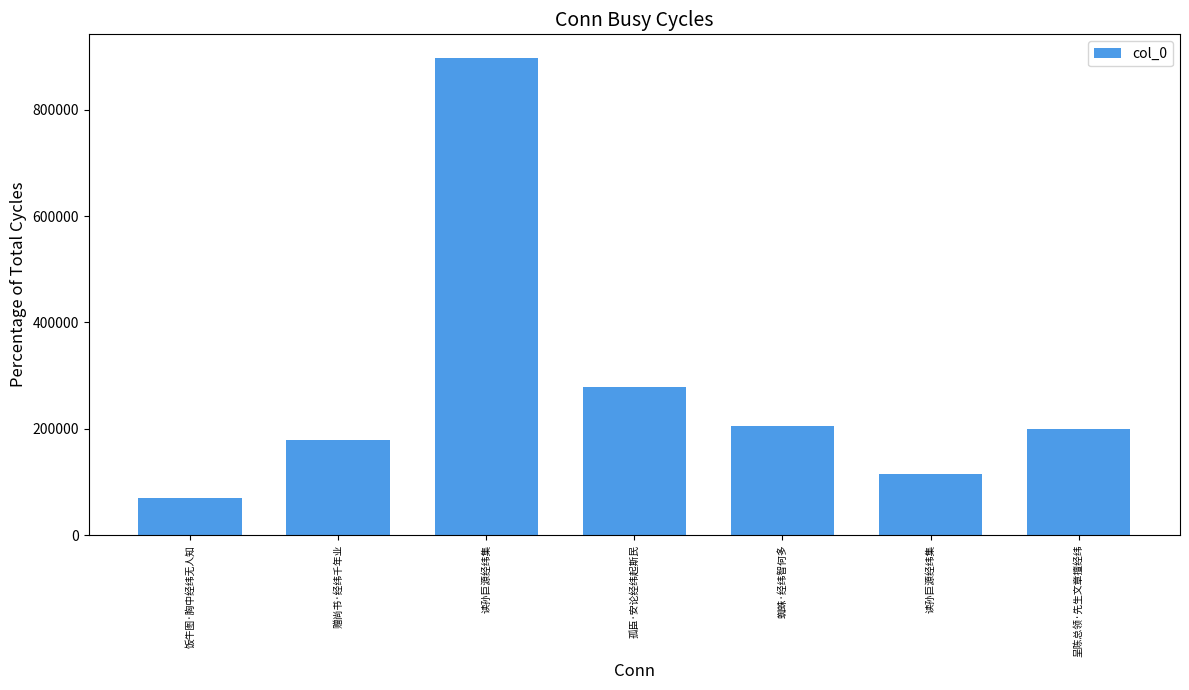

Rank the categories by value from lowest to highest.

饭牛图·胸中经纬无人知, 读孙巨源经纬集, 赠尚书·经纬千年业, 呈陈总领·先生文章擅经纬, 蜘蛛·经纬智何多, 孤臣·安论经纬起斯民, 读孙巨源经纬集